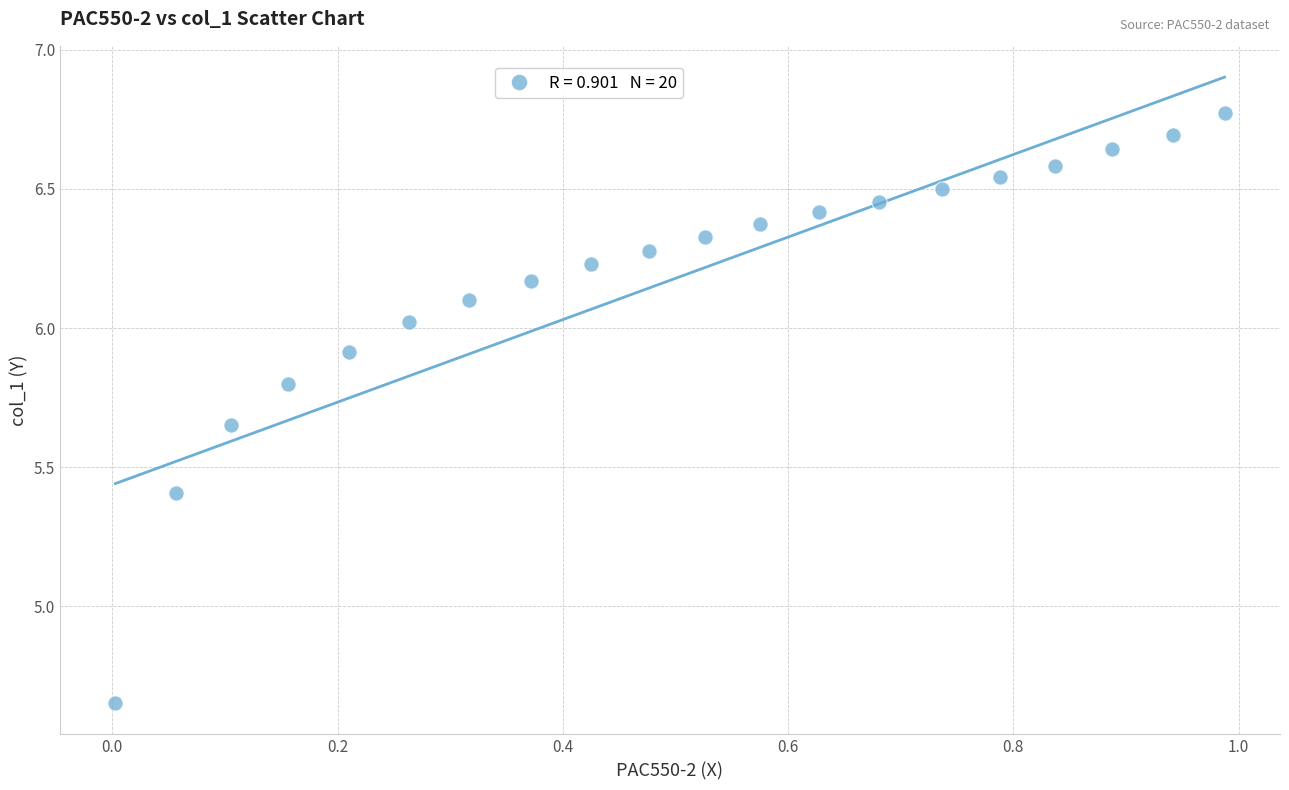

What is the range of Y values (max minus min)?

2.1